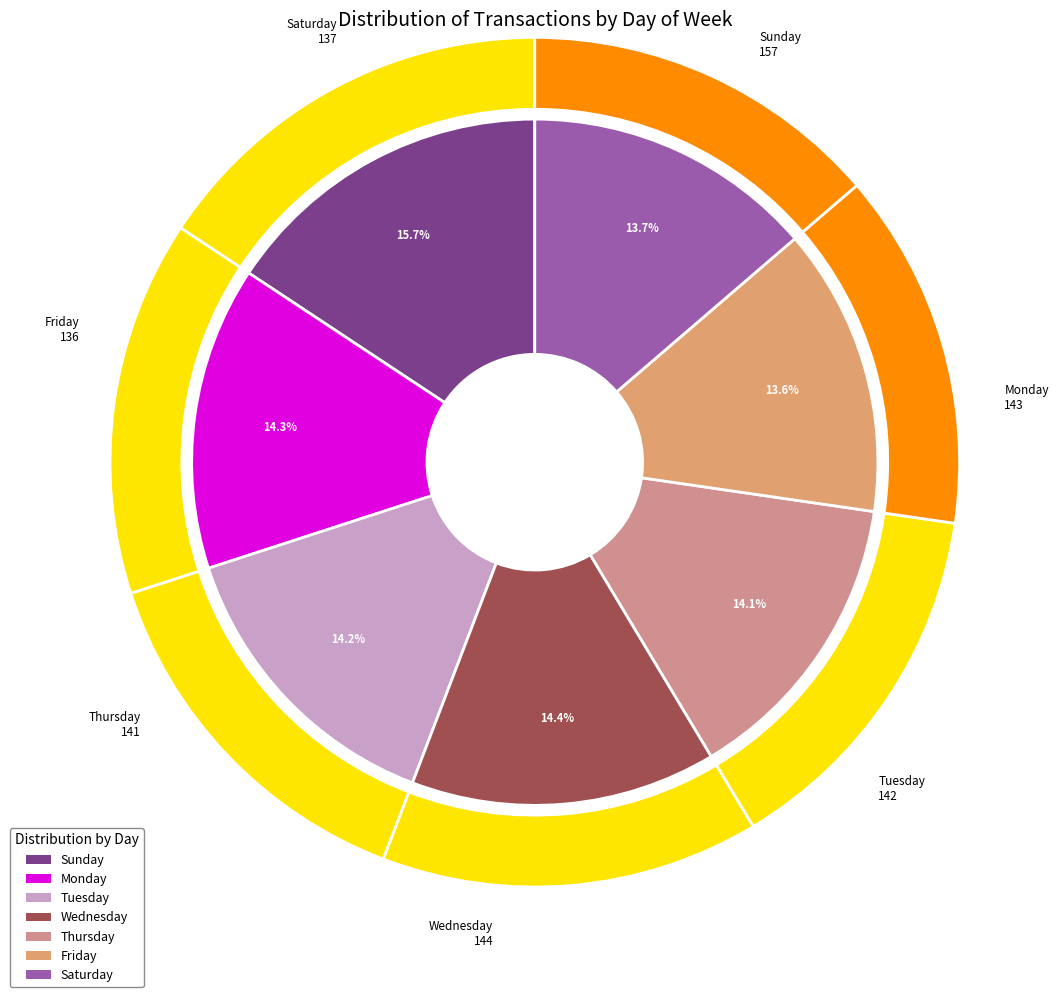

How many segments does this pie chart have?

7